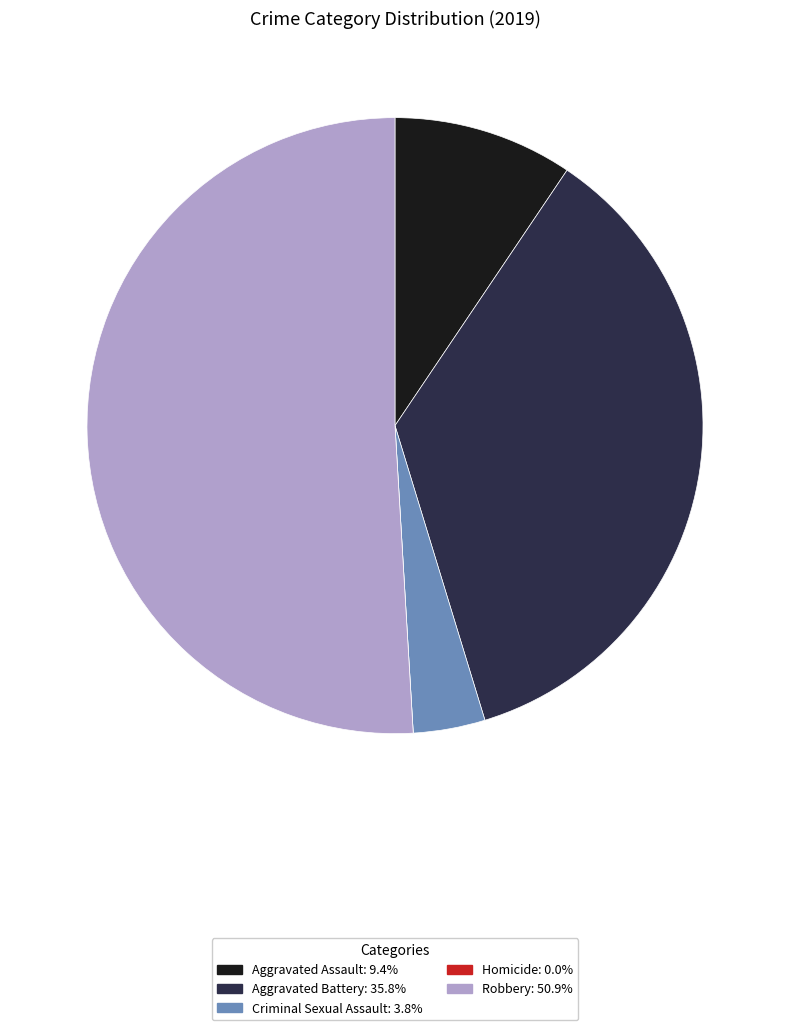

Do Criminal Sexual Assault and Aggravated Battery together represent more than half of the pie?

No